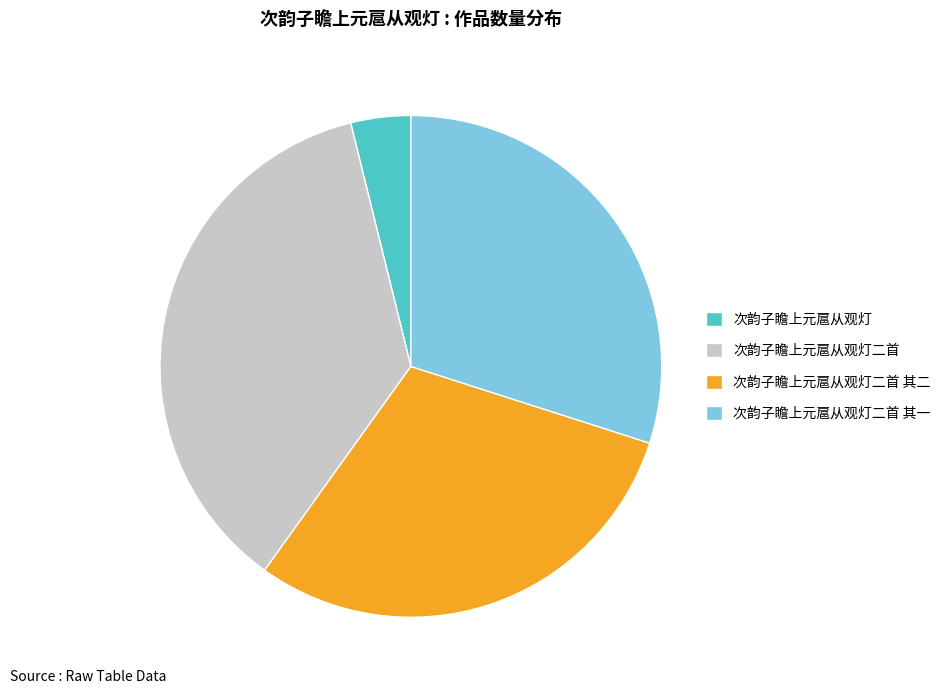

Do 次韵子瞻上元扈从观灯 and 次韵子瞻上元扈从观灯二首 together represent more than half of the pie?

No